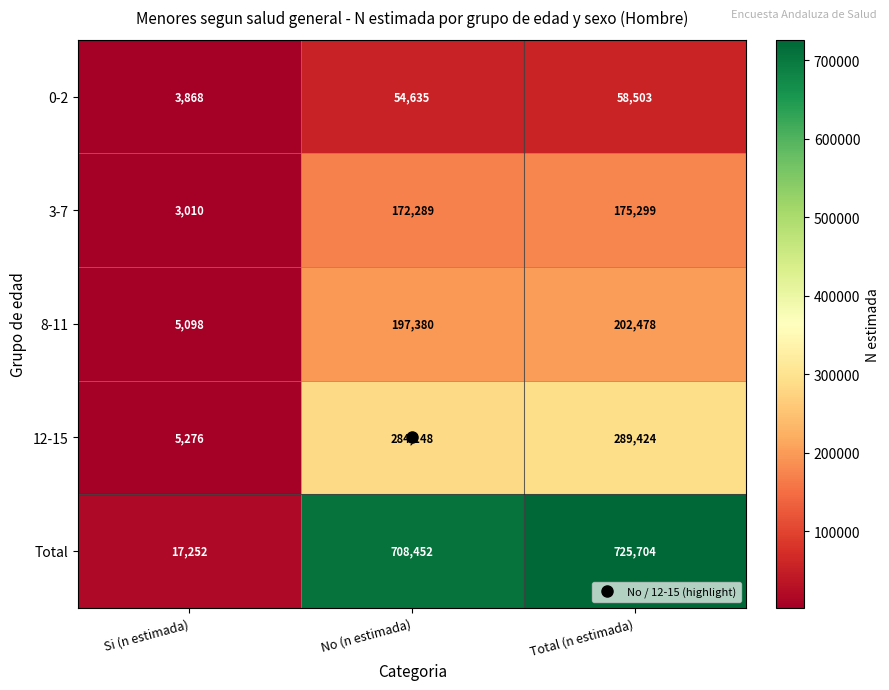

Which category has the highest value in the 12-15 series?

Total (n estimada)